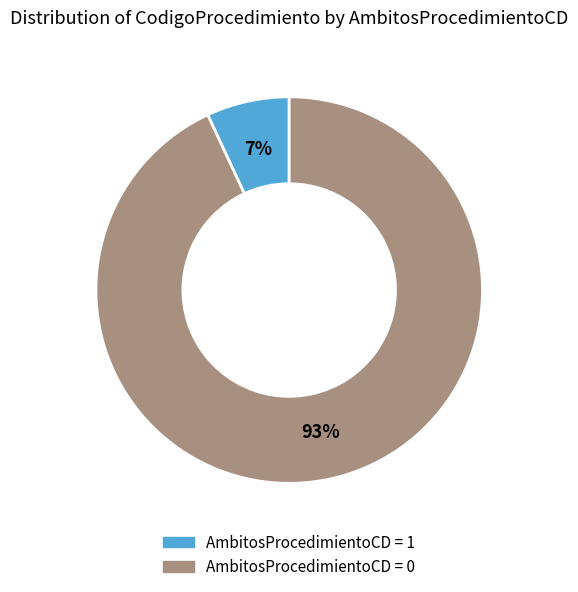

To the nearest percent, what is the difference between the largest and smallest slice percentages?

86%